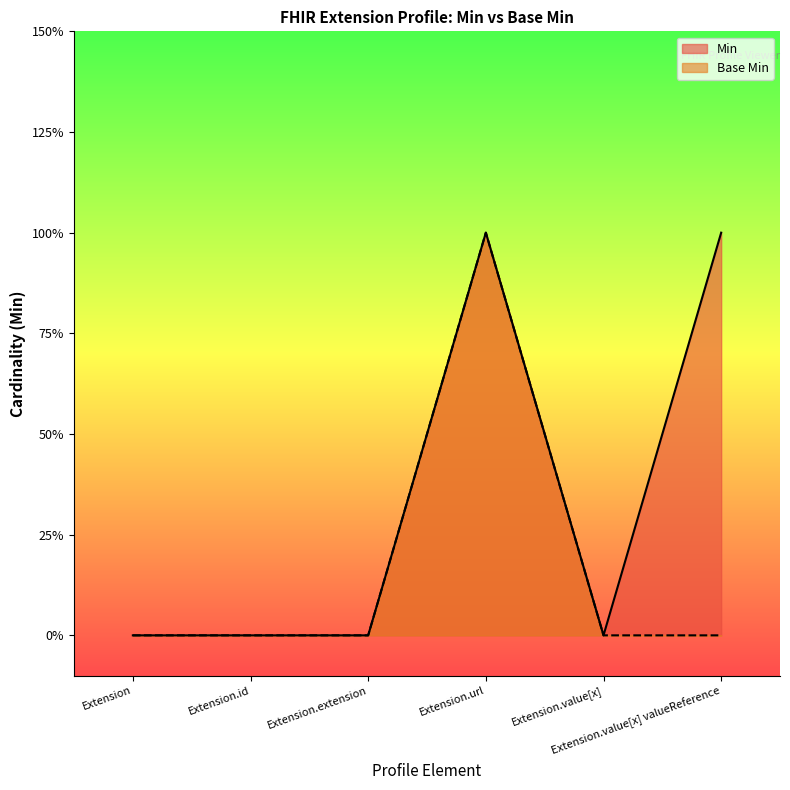

Rank the series at Extension.extension from lowest to highest value.

Min, Base Min